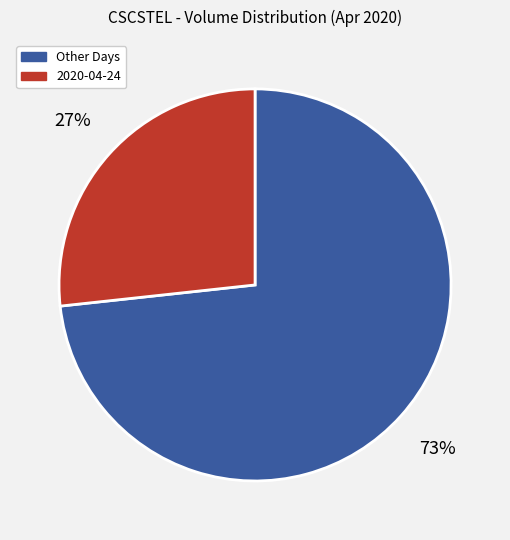

What percentage is the 2020-04-24 slice, to the nearest percent?

27%